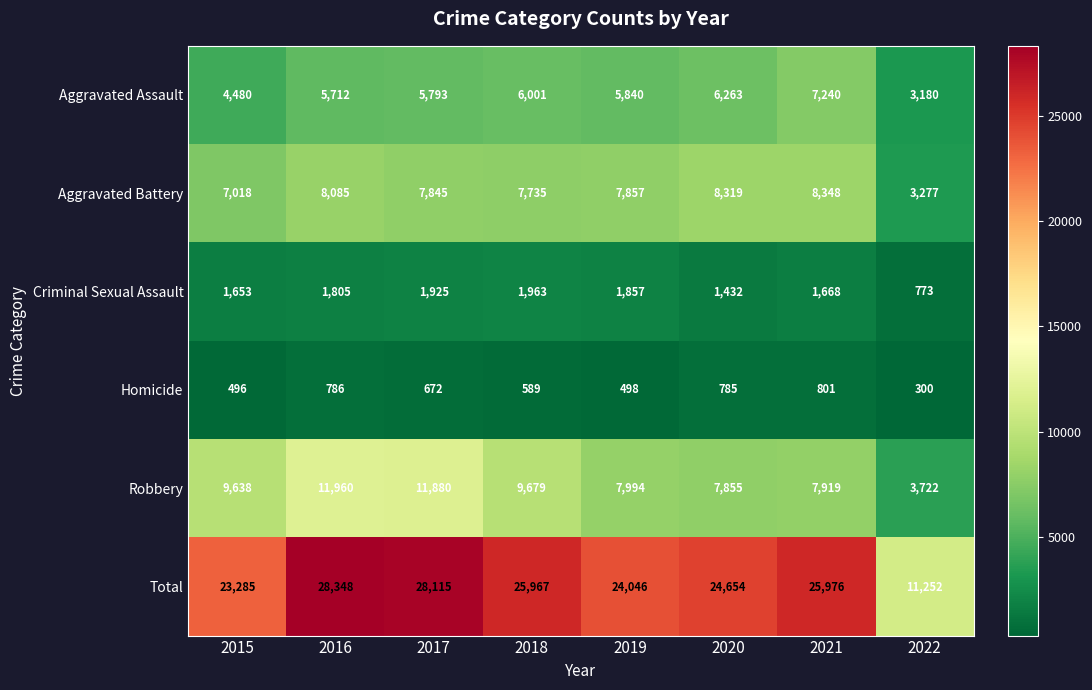

What is the spread (max minus min) of values at 2016?

27562